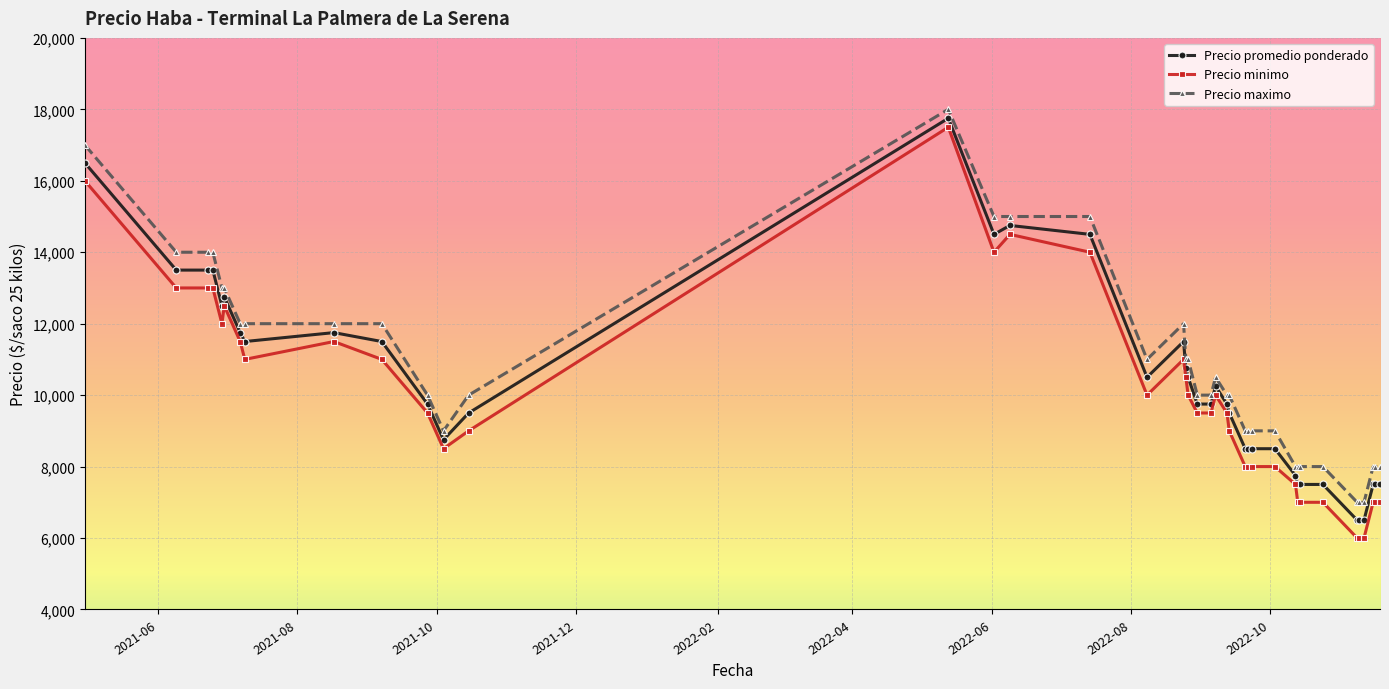

Reading left to right, list all the values displayed in this chart.

Precio promedio ponderado: 16500	13500	13500	13500	12500	12750	11750	11500	11750	11500	9750	8750	9500	17750	14500	14750	14500	10500	11500	10750	10500	9750	9750	10250	9750	9500	8500	8500	8500	8500	7750	7500	7500	7500	6500	6500	6500	7500	7500	7500
Precio minimo: 16000	13000	13000	13000	12000	12500	11500	11000	11500	11000	9500	8500	9000	17500	14000	14500	14000	10000	11000	10500	10000	9500	9500	10000	9500	9000	8000	8000	8000	8000	7500	7000	7000	7000	6000	6000	6000	7000	7000	7000
Precio maximo: 17000	14000	14000	14000	13000	13000	12000	12000	12000	12000	10000	9000	10000	18000	15000	15000	15000	11000	12000	11000	11000	10000	10000	10500	10000	10000	9000	9000	9000	9000	8000	8000	8000	8000	7000	7000	7000	8000	8000	8000